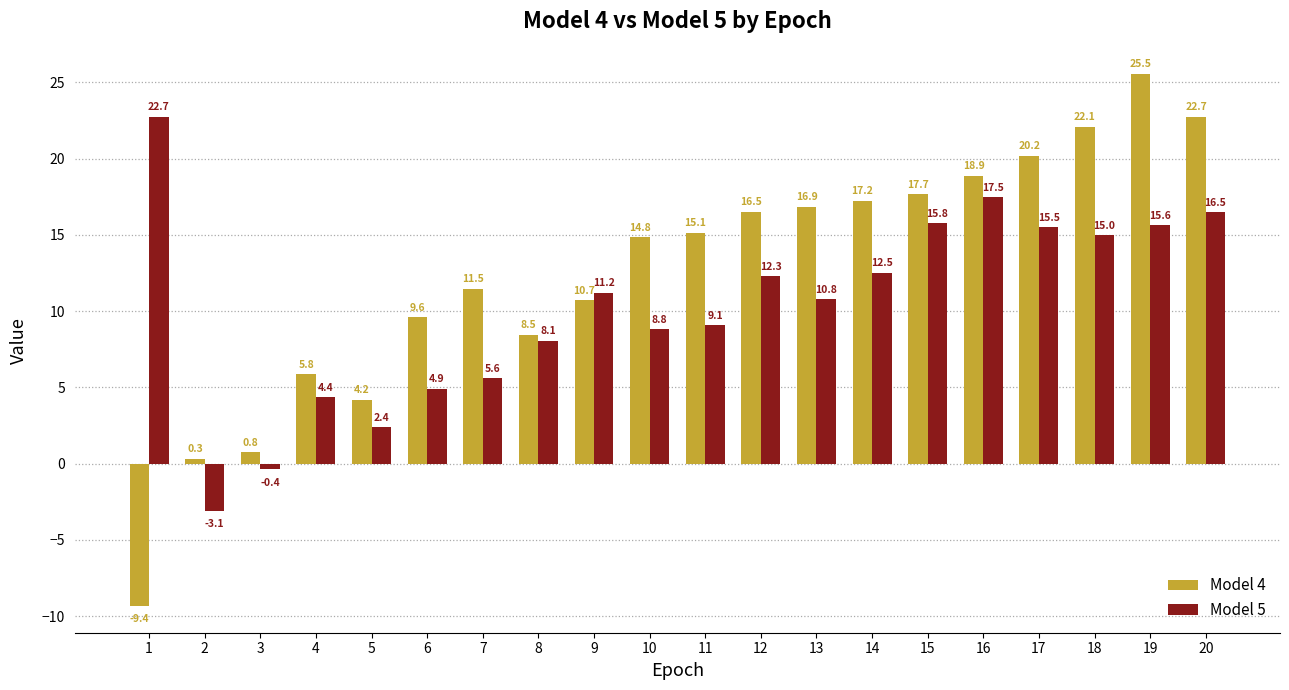

What is the sum of the Model 5 values at 3 and 11?

8.7